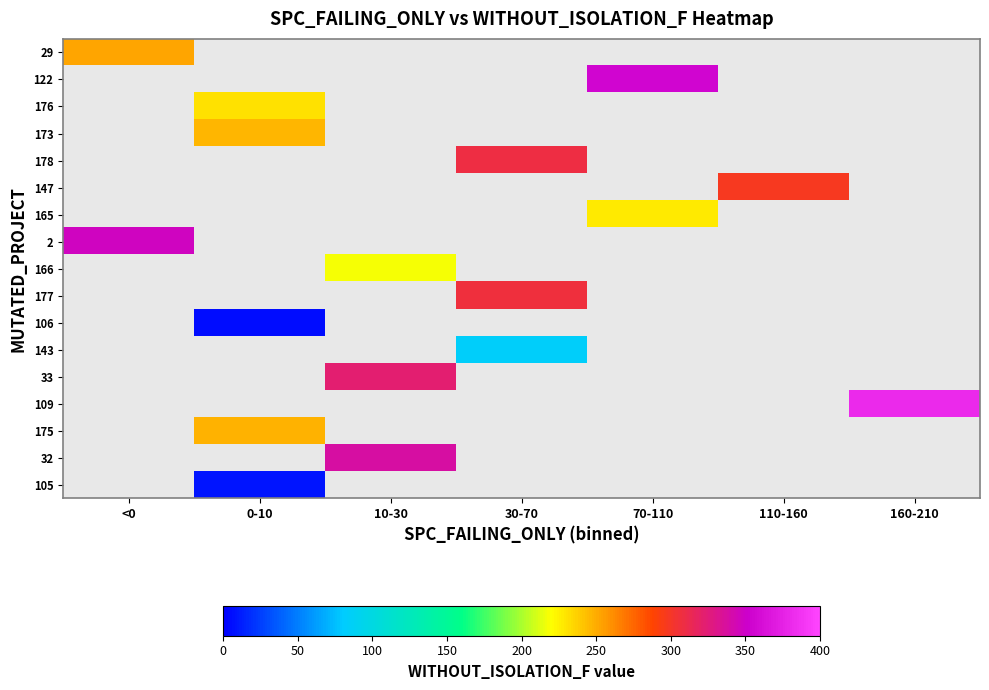

At which category does the chart reach its peak across all series?

160-210